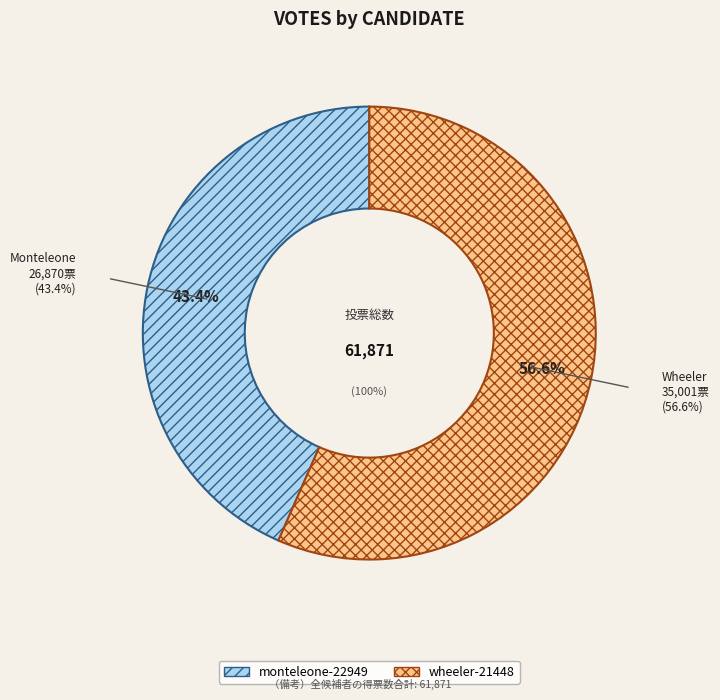

To the nearest percent, what portion does wheeler-21448 represent?

57%